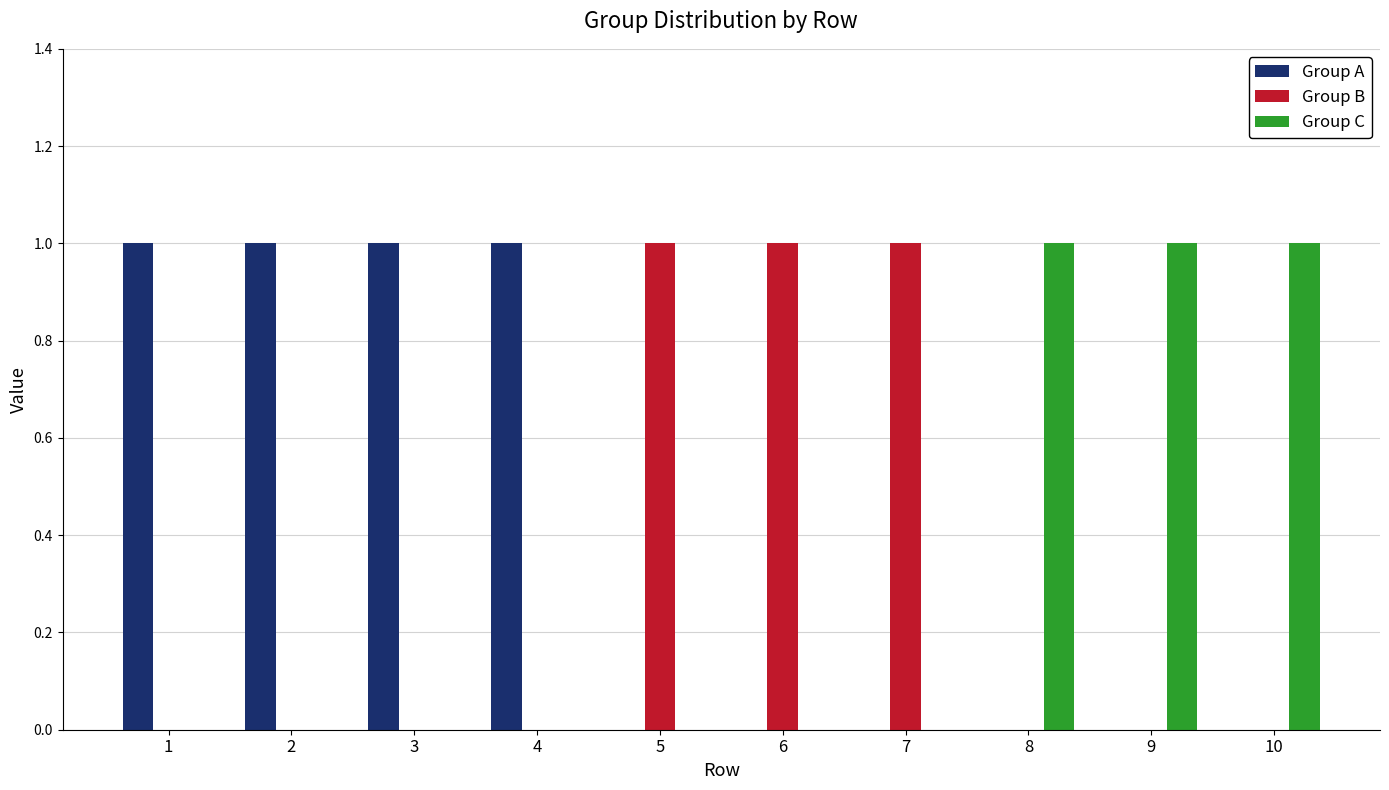

Count the number of data series in this chart.

3